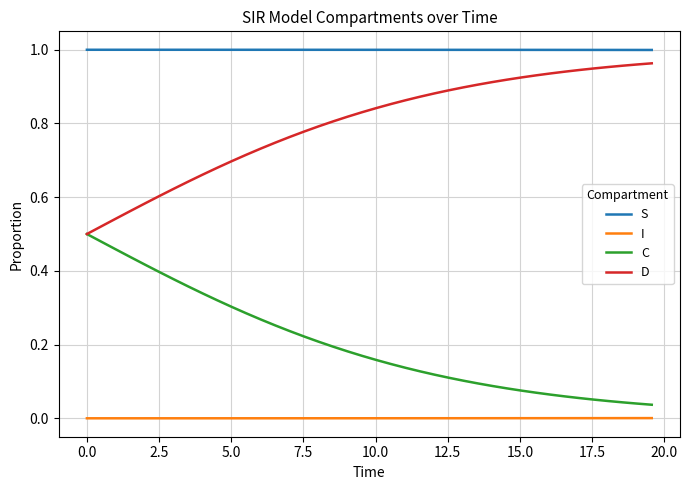

Which series has the largest total across all categories?

S